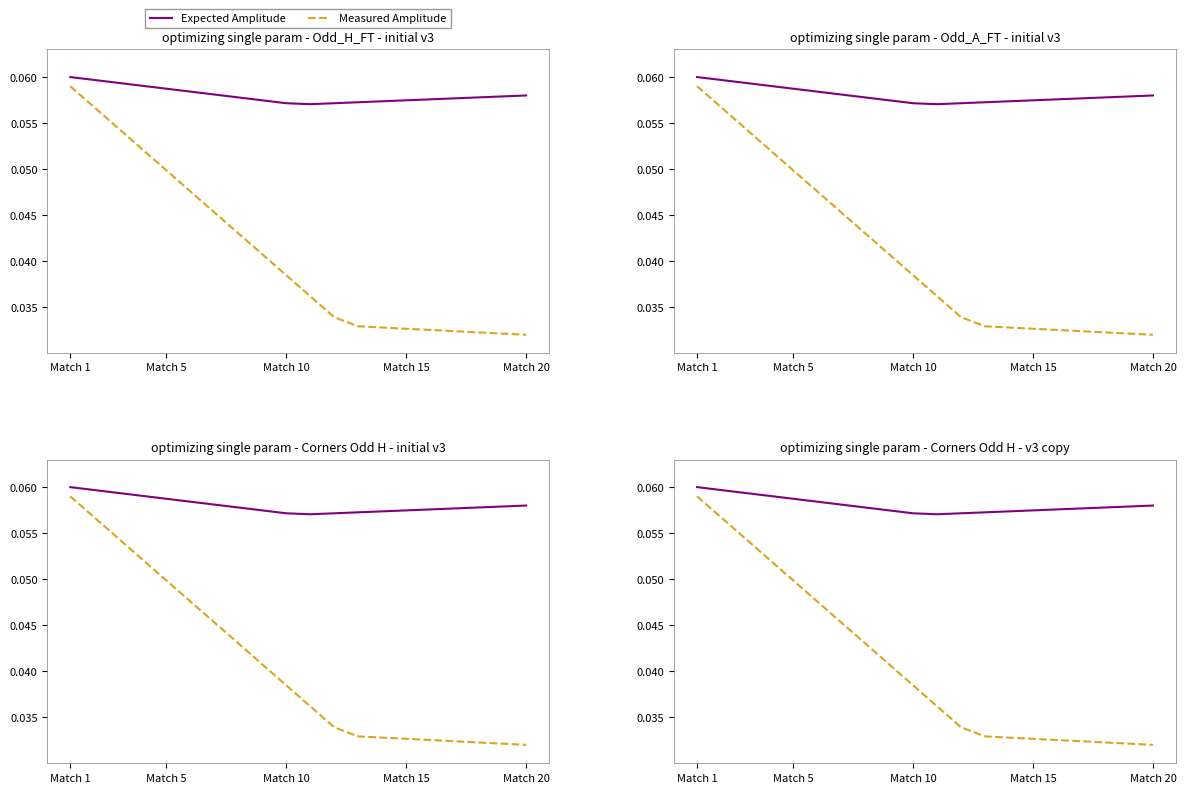

Is it true that Measured Amplitude equals 0.1 at Match 1?

False